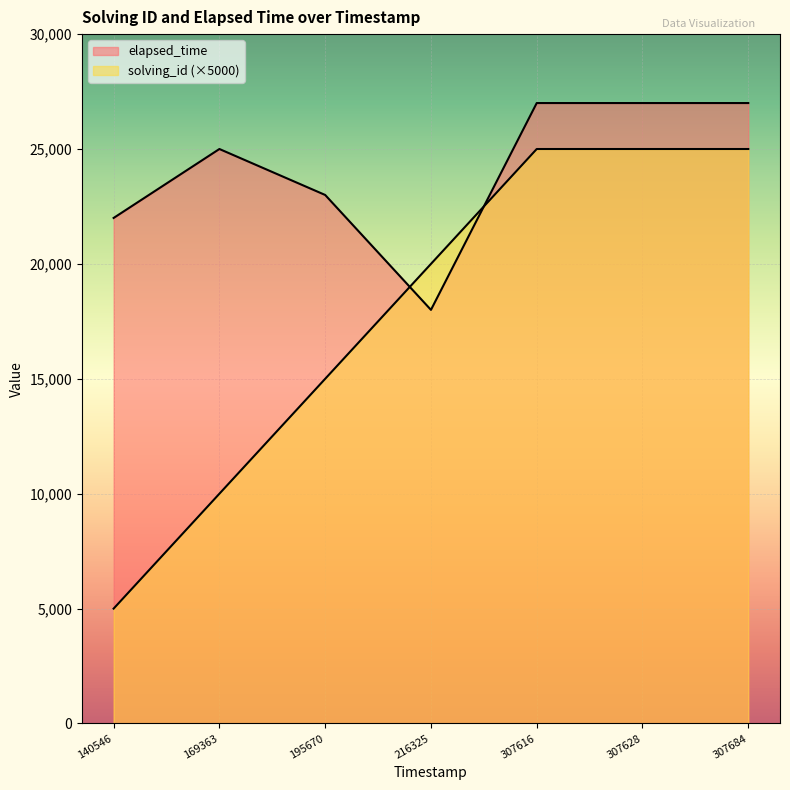

How many values in the elapsed_time series are below 25000?

3